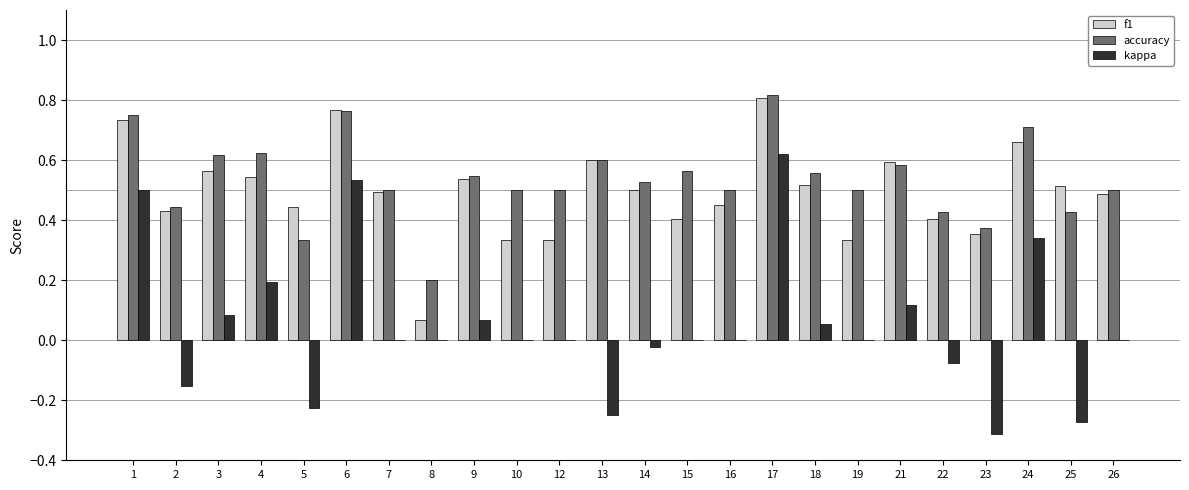

What are all the series names shown in the legend?

f1, accuracy, kappa